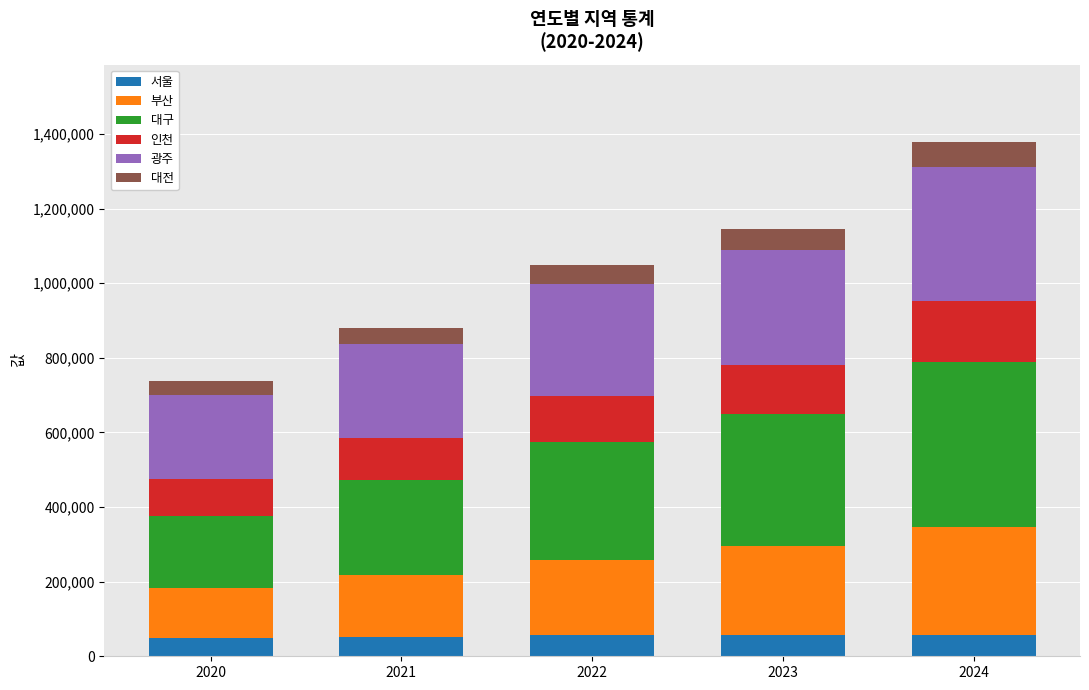

How many data points in 서울 are less than 56292?

2